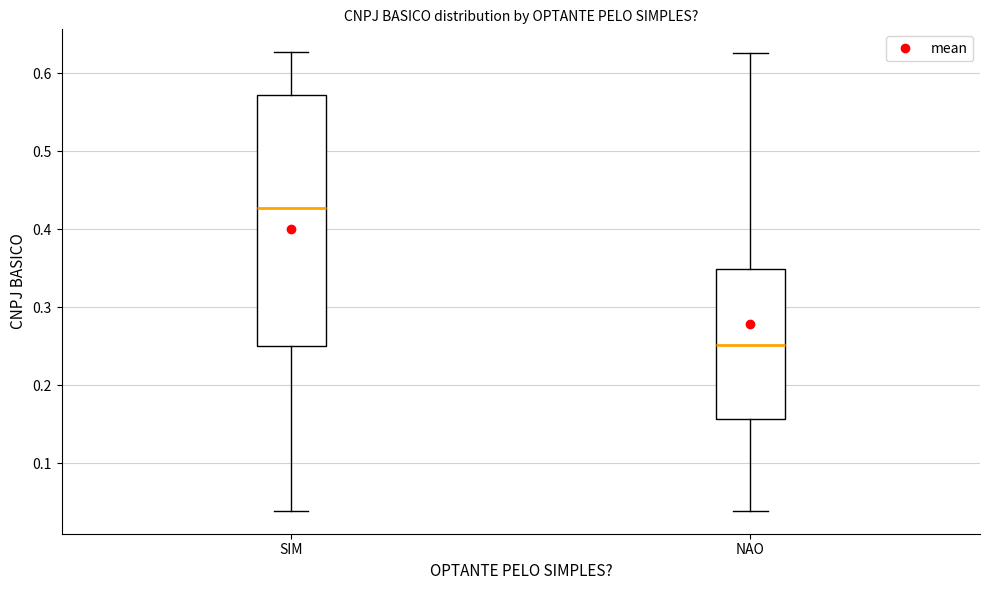

Reading left to right, read every box against the y-axis: the position of its median line, the range the box covers, and the ends of its whiskers. The values are not printed on the chart, so give them approximately, as read against the axis.

SIM: median 0.43, box 0.25 to 0.57, whiskers 0.04 to 0.63
NAO: median 0.25, box 0.16 to 0.35, whiskers 0.04 to 0.63